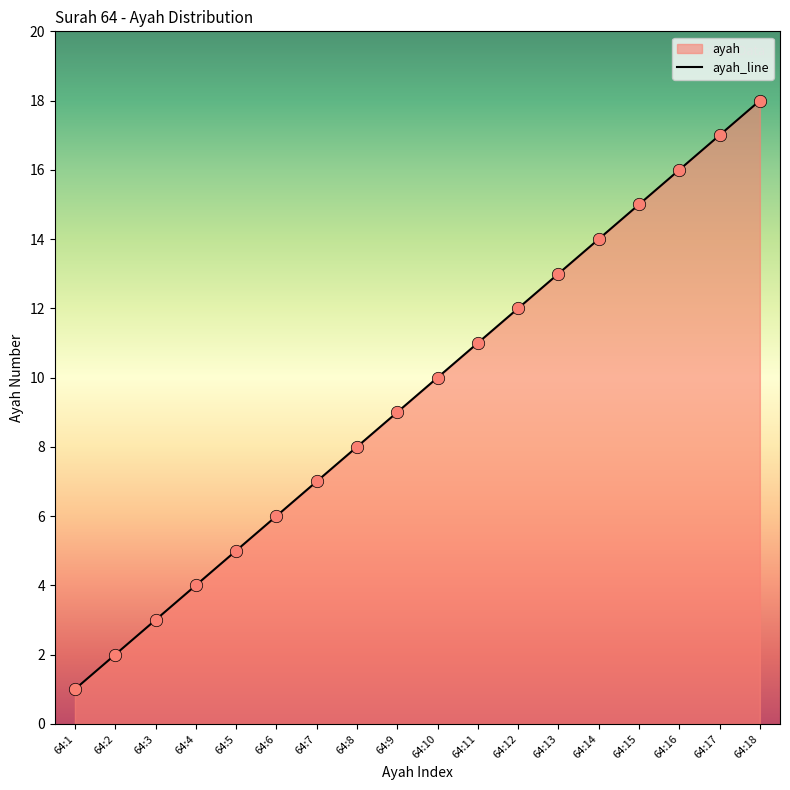

Approximately how many times larger is the value at 64:18 compared to 64:1?

18.0